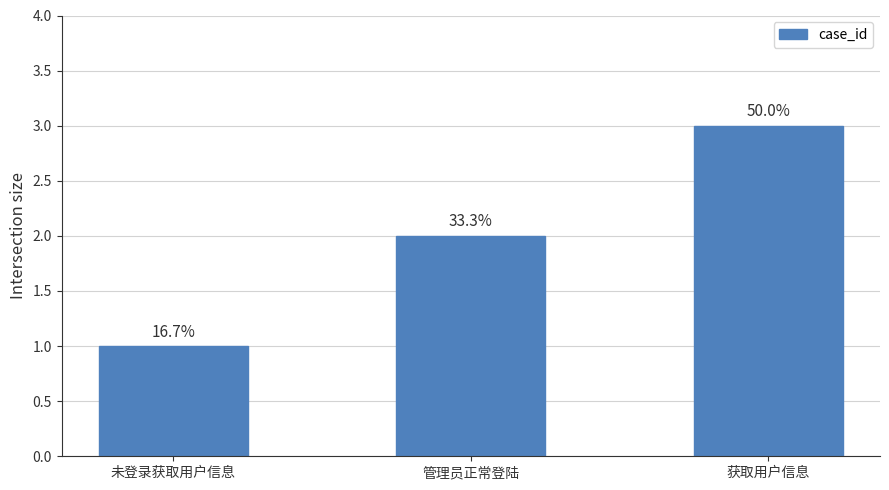

Are the bars horizontal?

No